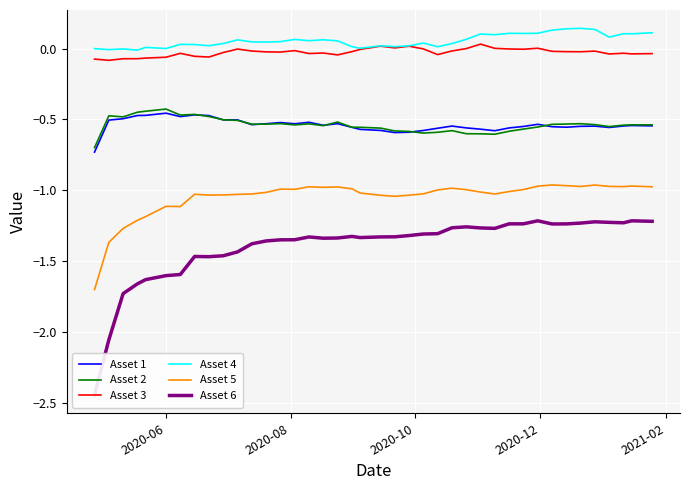

True or false: Asset 1 and Asset 3 intersect in this chart.

False